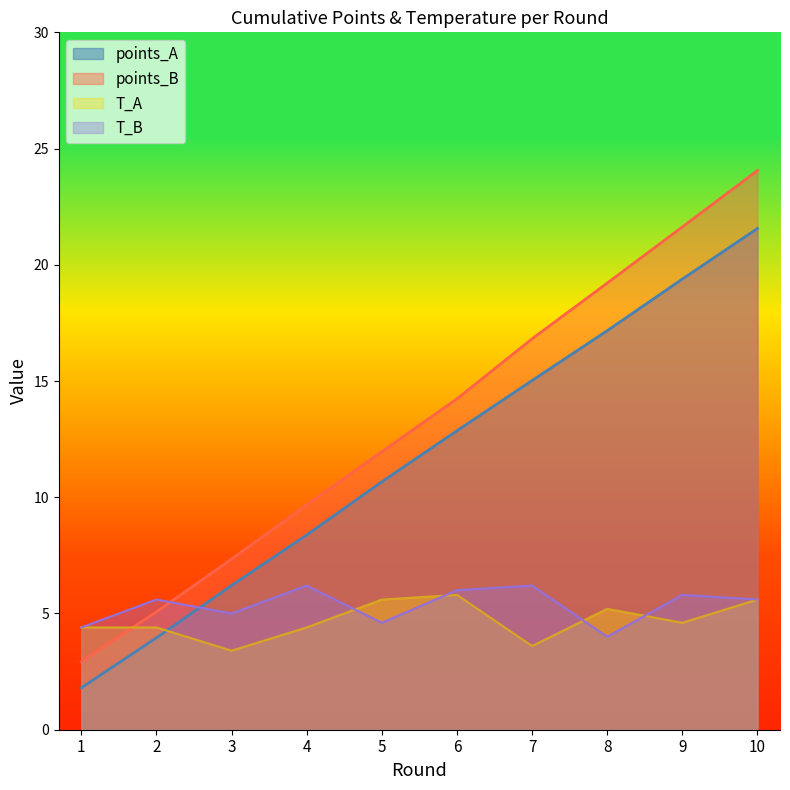

Count the number of data series in this chart.

4